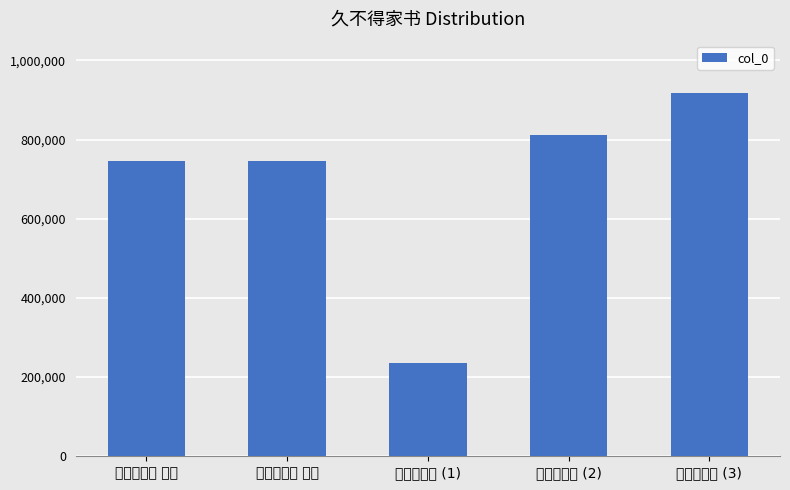

What is the ratio of the value at 久不得家书 其二 to the value at 久不得家书 (2)?

0.9